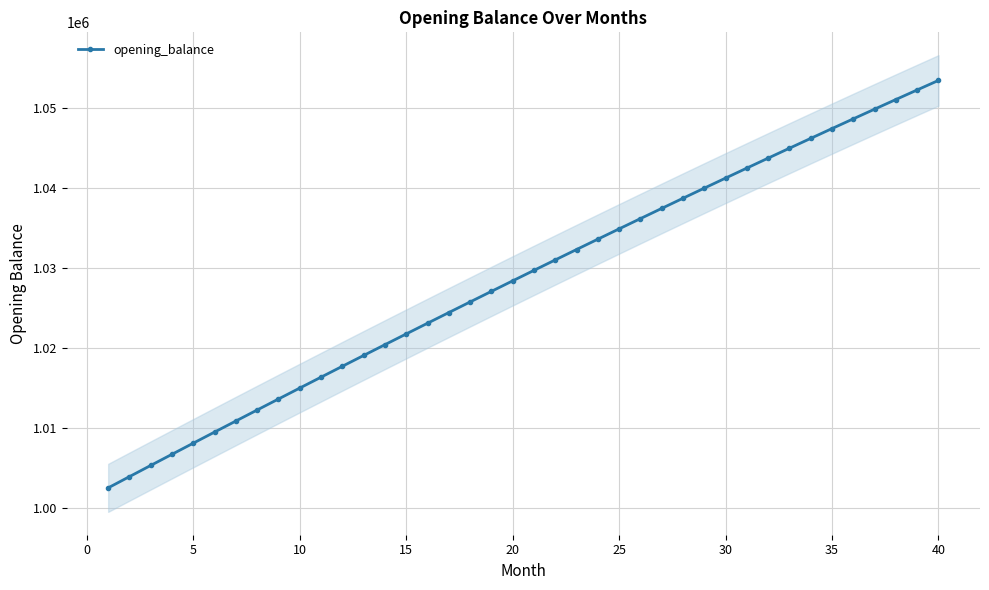

Is this an area chart (filled region under the line)?

No